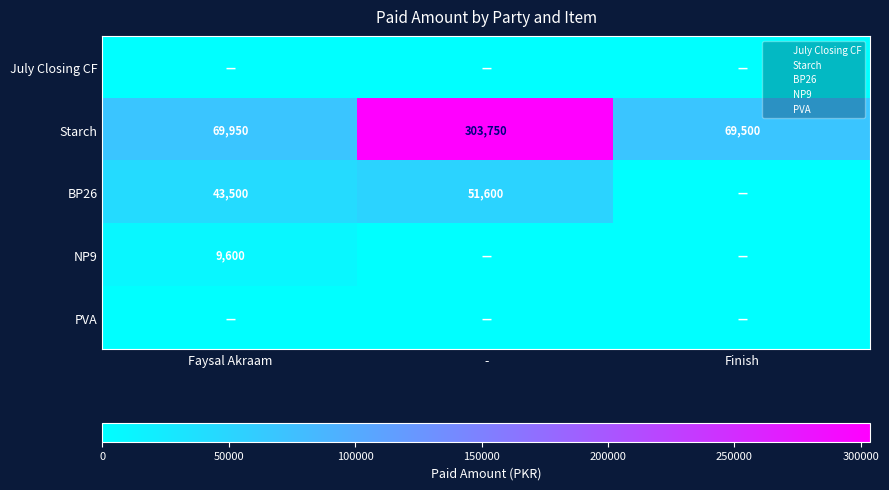

What is the sum of the Starch values at Finish and -?

373250